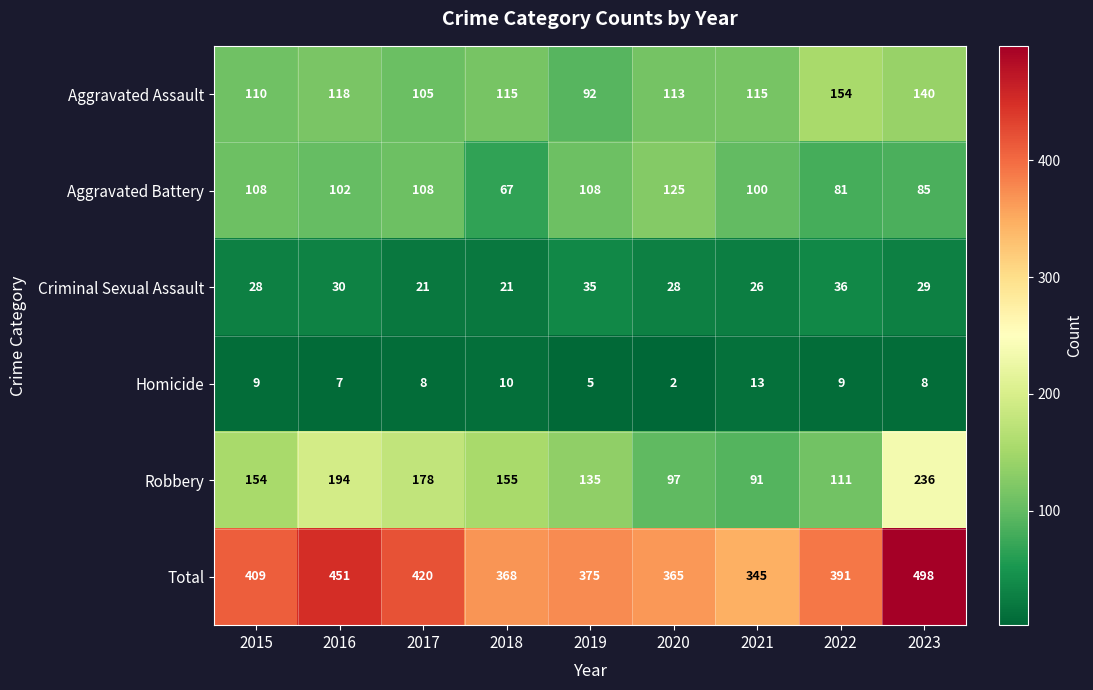

What is the sum of the Aggravated Battery values at 2021 and 2022?

181